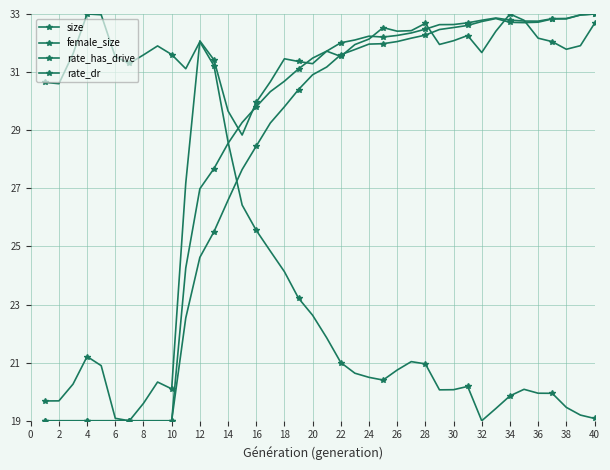

At how many categories does at least one series exceed 31?

34